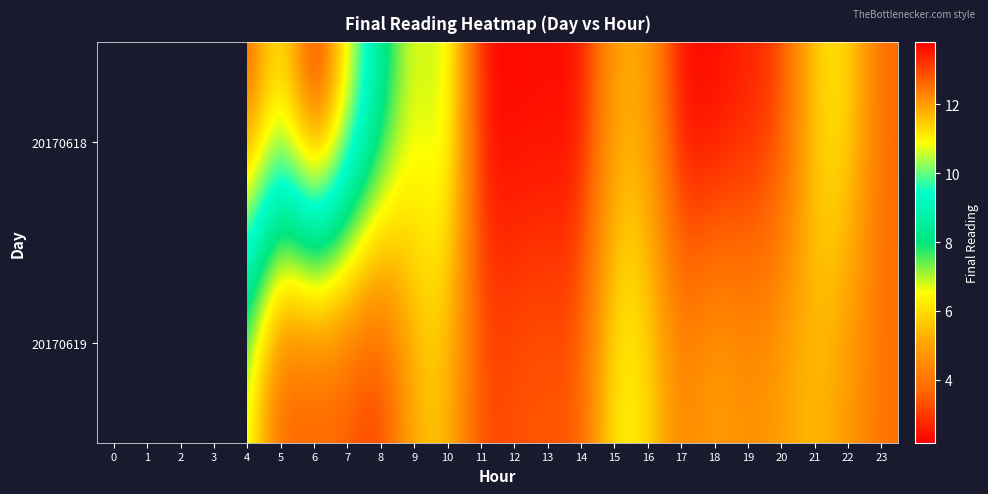

What is the greatest value displayed?

13.8